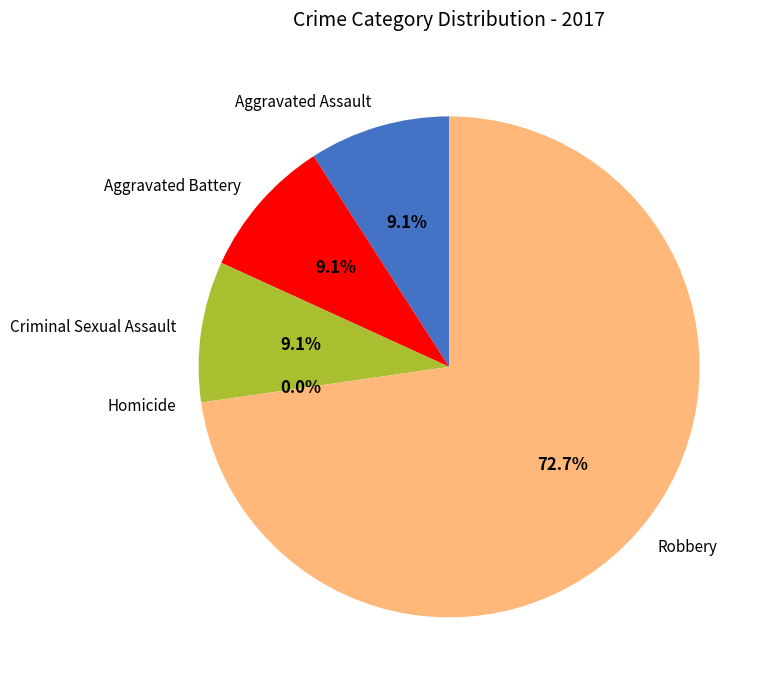

Rank the categories by value from highest to lowest.

Robbery, Aggravated Assault, Aggravated Battery, Criminal Sexual Assault, Homicide